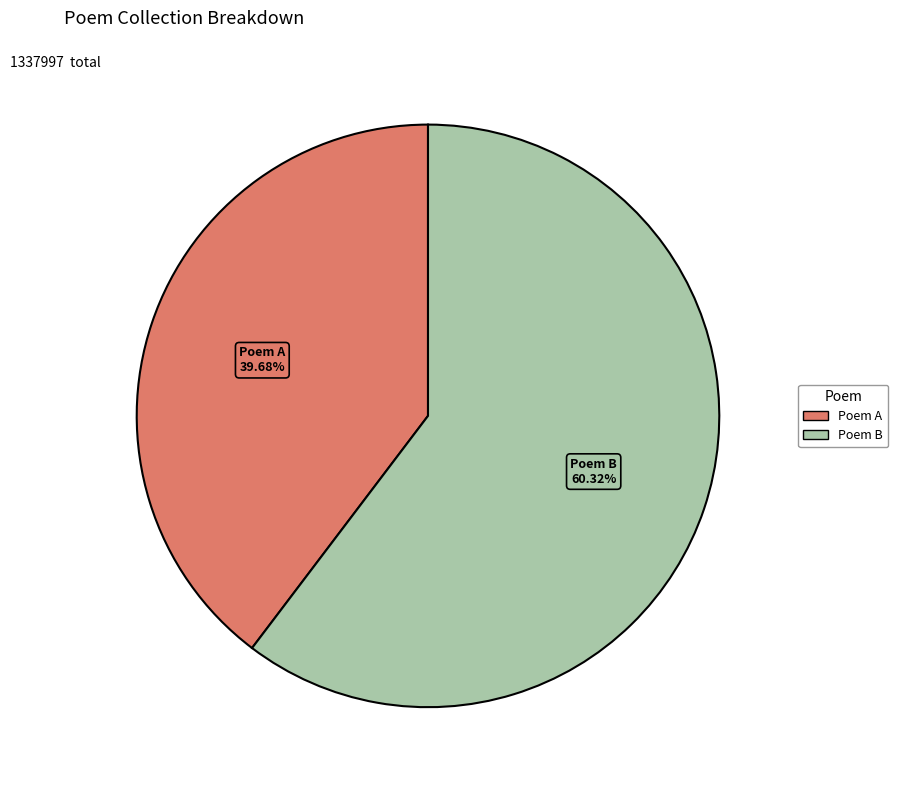

How many slices are in this pie chart?

2